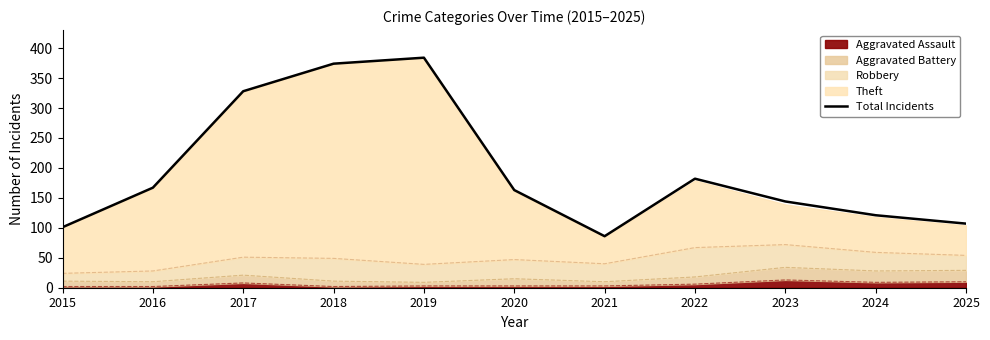

What is the sum of all values?

2157